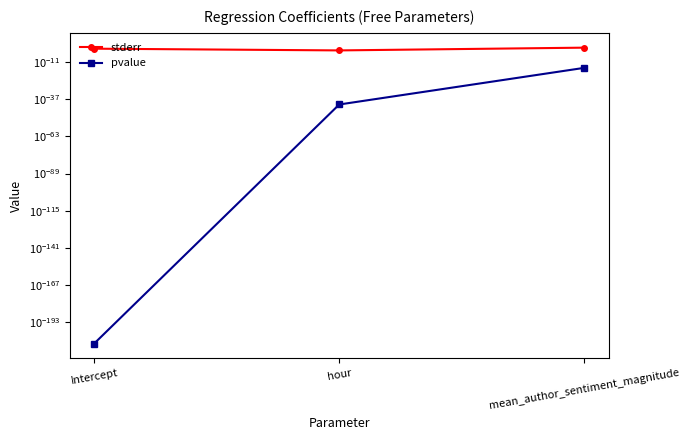

At Intercept, list the series in order from largest to smallest.

stderr, pvalue